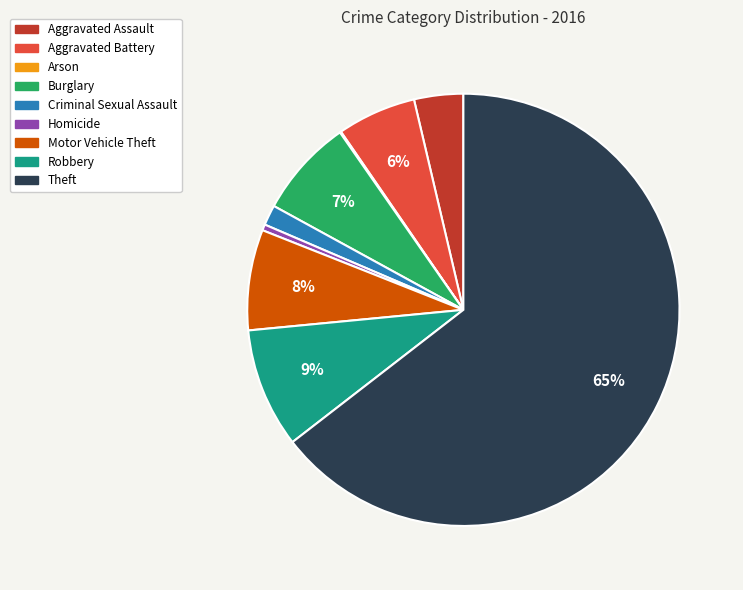

Is the sum of Robbery and Criminal Sexual Assault greater than half?

No